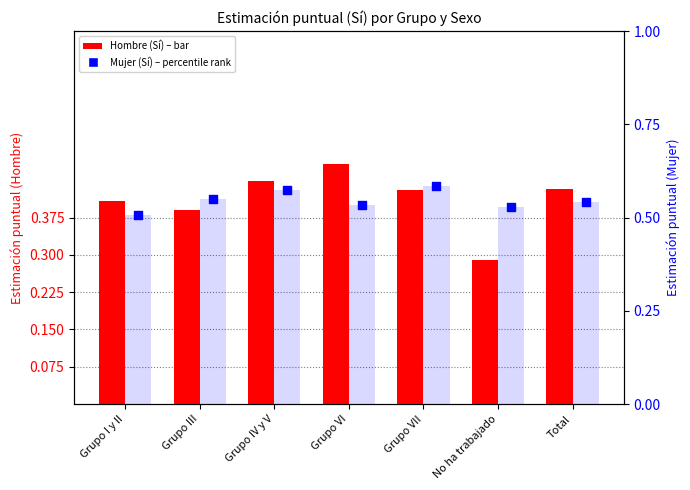

Which series has the widest spread of Y values?

Hombre (Sí)